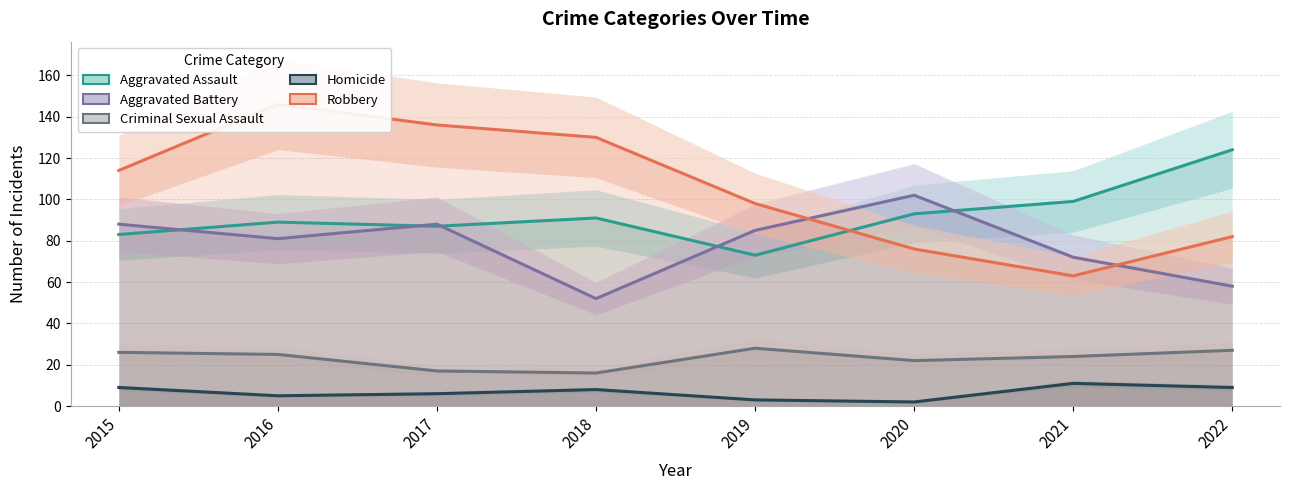

Reading left to right, extract all data points from this chart.

Aggravated Assault: 83	89	87	91	73	93	99	124
Aggravated Battery: 88	81	88	52	85	102	72	58
Criminal Sexual Assault: 26	25	17	16	28	22	24	27
Homicide: 9	5	6	8	3	2	11	9
Robbery: 114	146	136	130	98	76	63	82